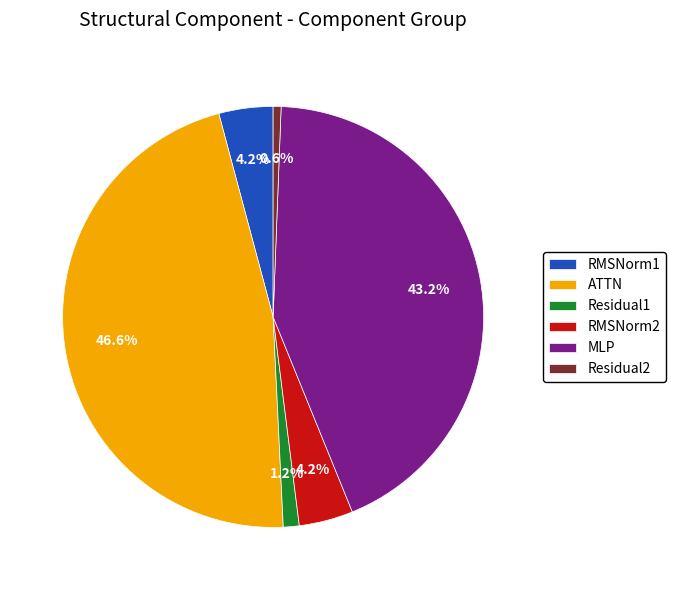

To the nearest percent, what is the combined percentage of RMSNorm2 and ATTN?

51%